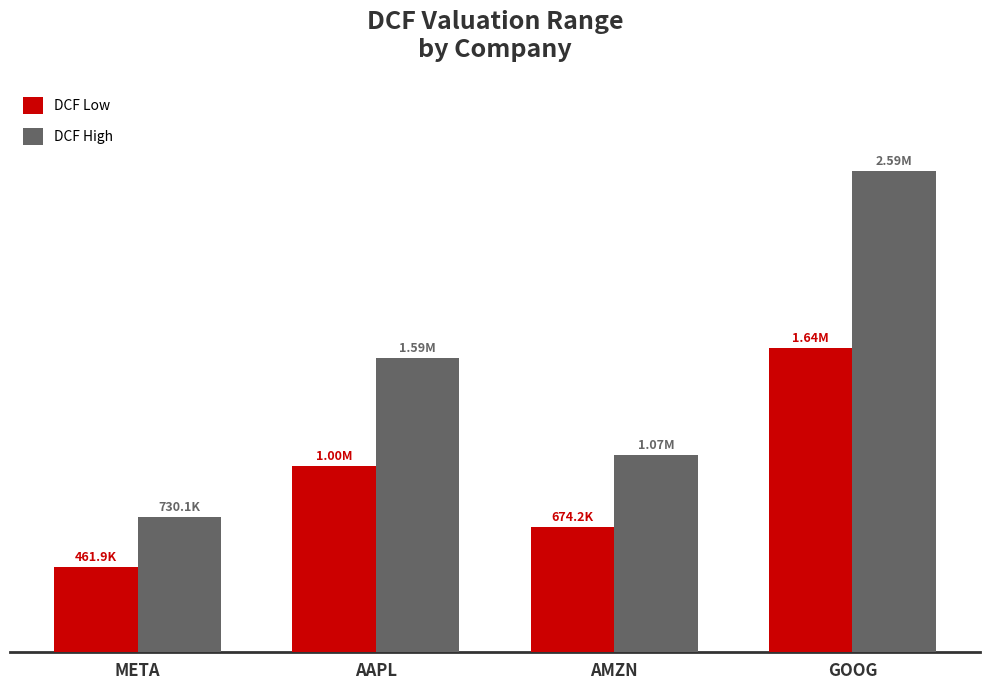

Between GOOG and AAPL, which is larger?

GOOG